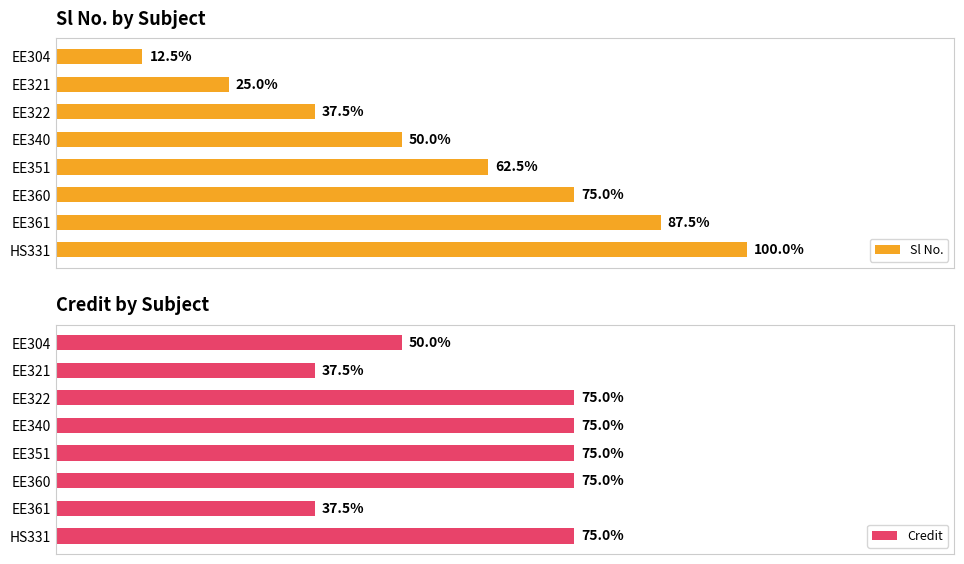

What is the difference between the maximum and second lowest values in the Credit series?

37.5